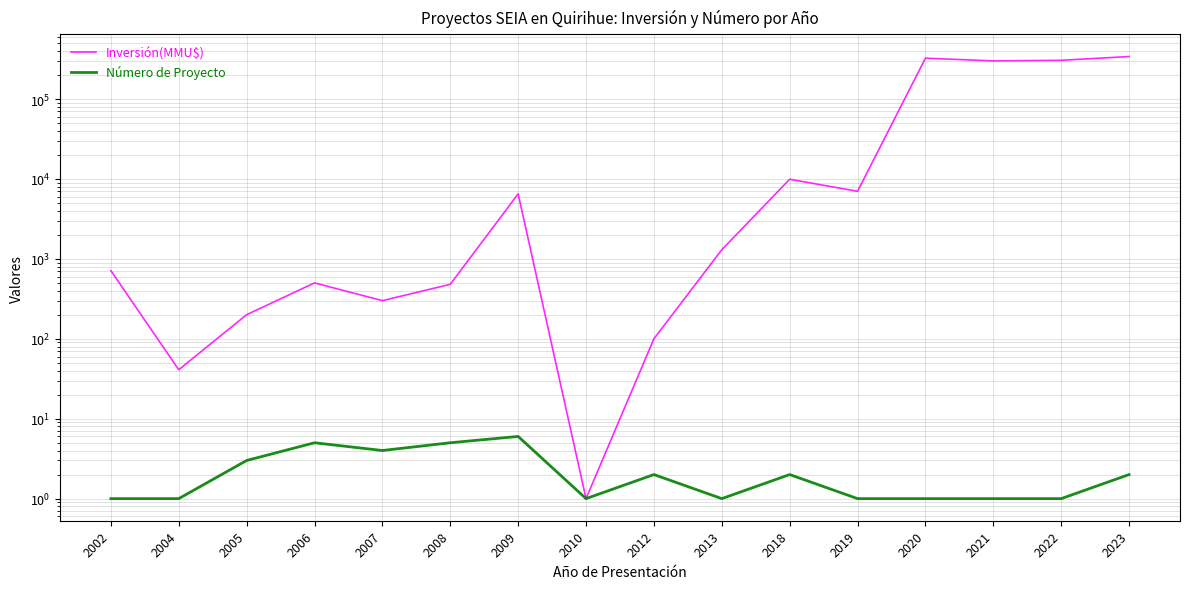

Between 2002 and 2009, which series saw the biggest shift?

Inversión(MMU$)